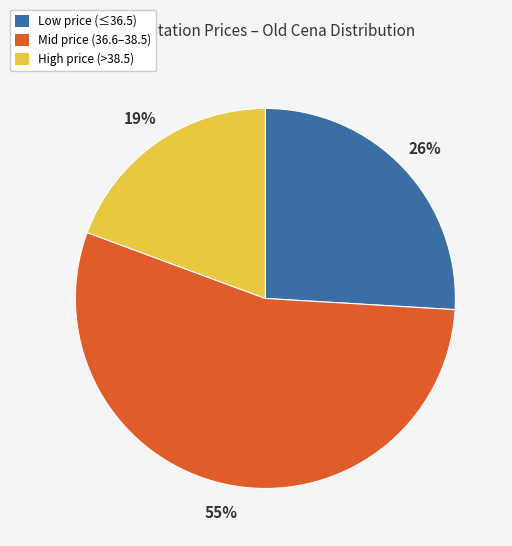

Is there any slice that represents more than half of the pie?

Yes